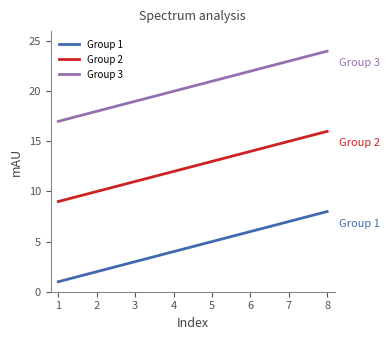

What is the minimum value for Group 1?

1.0